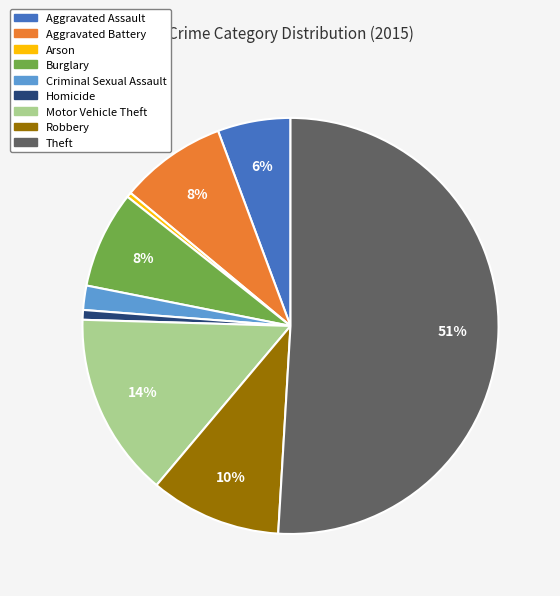

Which slice represents more than half of the pie?

Theft